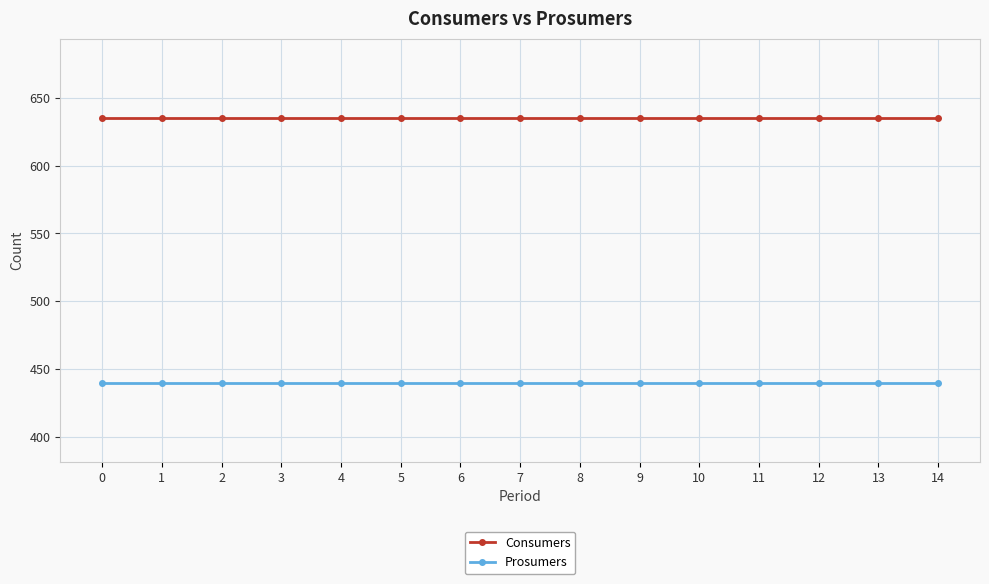

How many series are shown in this chart?

2